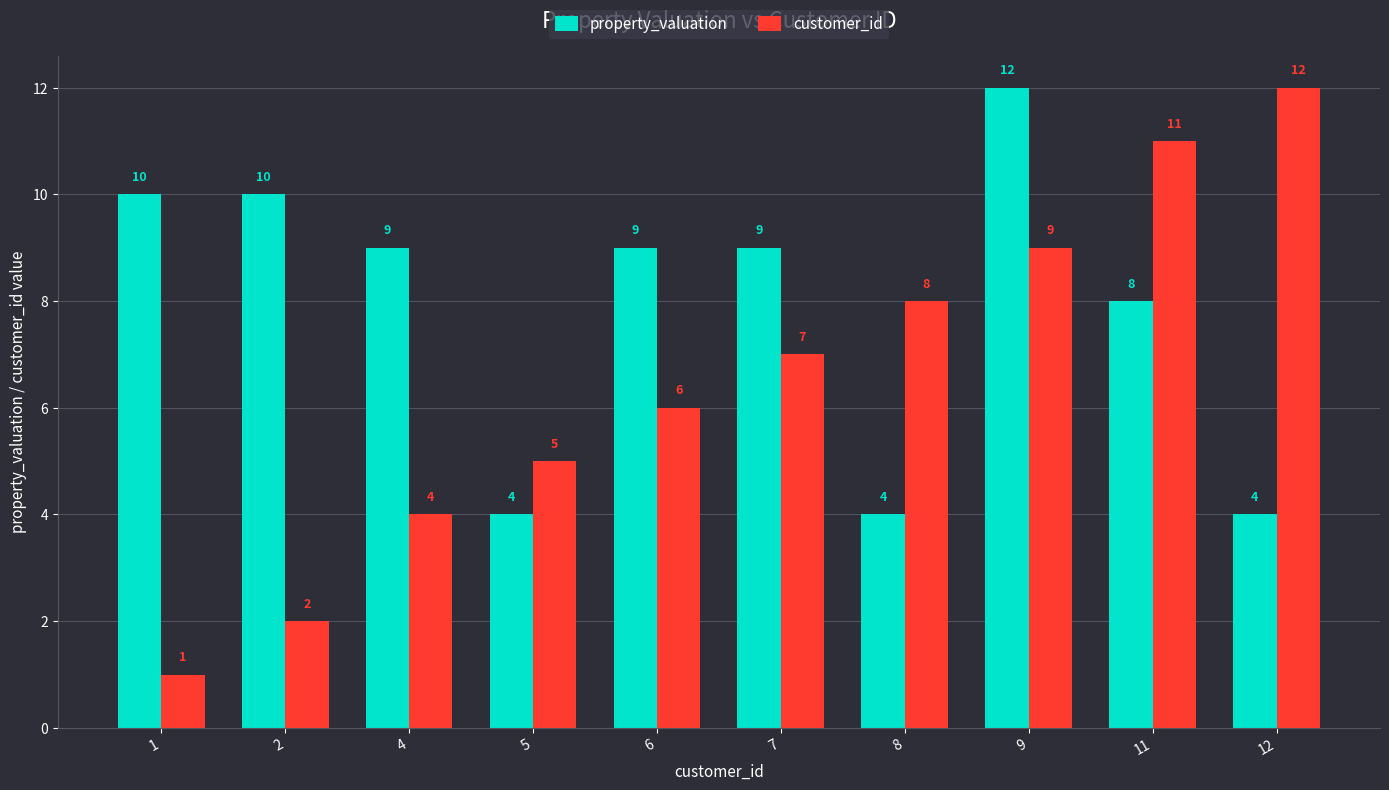

What is the total value across all series at 6?

15